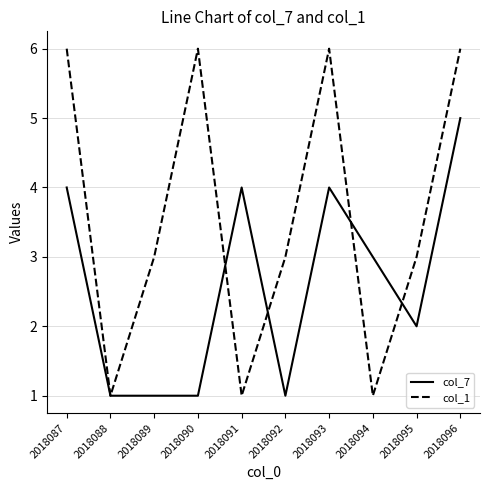

How many values in the col_7 series are below 3?

5